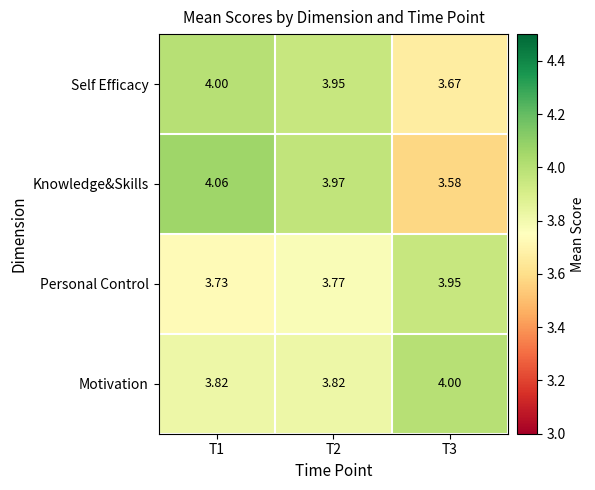

Which series has the largest total across all categories?

Motivation